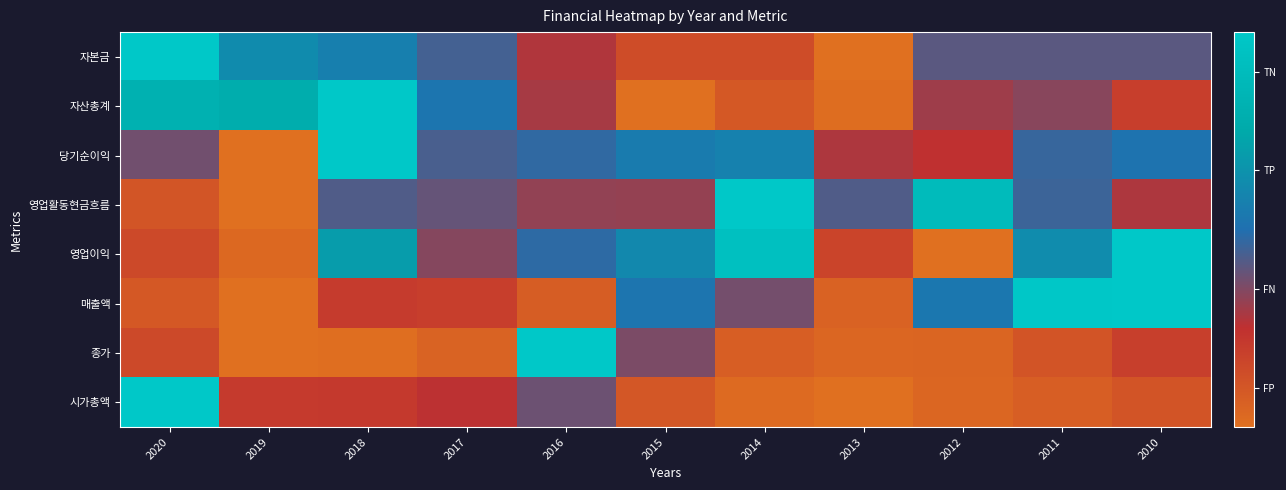

Reading right to left, transcribe all the data shown in this chart.

자본금: 2010=0.4	2011=0.4	2012=0.4	2013=0.0	2014=0.1	2015=0.1	2016=0.3	2017=0.4	2018=0.6	2019=0.6	2020=1.0
자산총계: 2010=0.2	2011=0.3	2012=0.3	2013=0.0	2014=0.1	2015=0.0	2016=0.3	2017=0.5	2018=1.0	2019=0.8	2020=0.8
당기순이익: 2010=0.5	2011=0.5	2012=0.3	2013=0.3	2014=0.6	2015=0.5	2016=0.5	2017=0.4	2018=1.0	2019=0.0	2020=0.4
영업활동현금흐름: 2010=0.3	2011=0.5	2012=0.9	2013=0.4	2014=1.0	2015=0.3	2016=0.3	2017=0.4	2018=0.4	2019=0.0	2020=0.1
영업이익: 2010=1.0	2011=0.6	2012=0.0	2013=0.2	2014=0.9	2015=0.6	2016=0.5	2017=0.3	2018=0.7	2019=0.0	2020=0.2
매출액: 2010=1.0	2011=1.0	2012=0.5	2013=0.1	2014=0.4	2015=0.5	2016=0.1	2017=0.2	2018=0.2	2019=0.0	2020=0.1
종가: 2010=0.2	2011=0.1	2012=0.0	2013=0.0	2014=0.1	2015=0.4	2016=1.0	2017=0.0	2018=0.0	2019=0.0	2020=0.1
시가총액: 2010=0.1	2011=0.1	2012=0.0	2013=0.0	2014=0.0	2015=0.1	2016=0.4	2017=0.3	2018=0.2	2019=0.2	2020=1.0